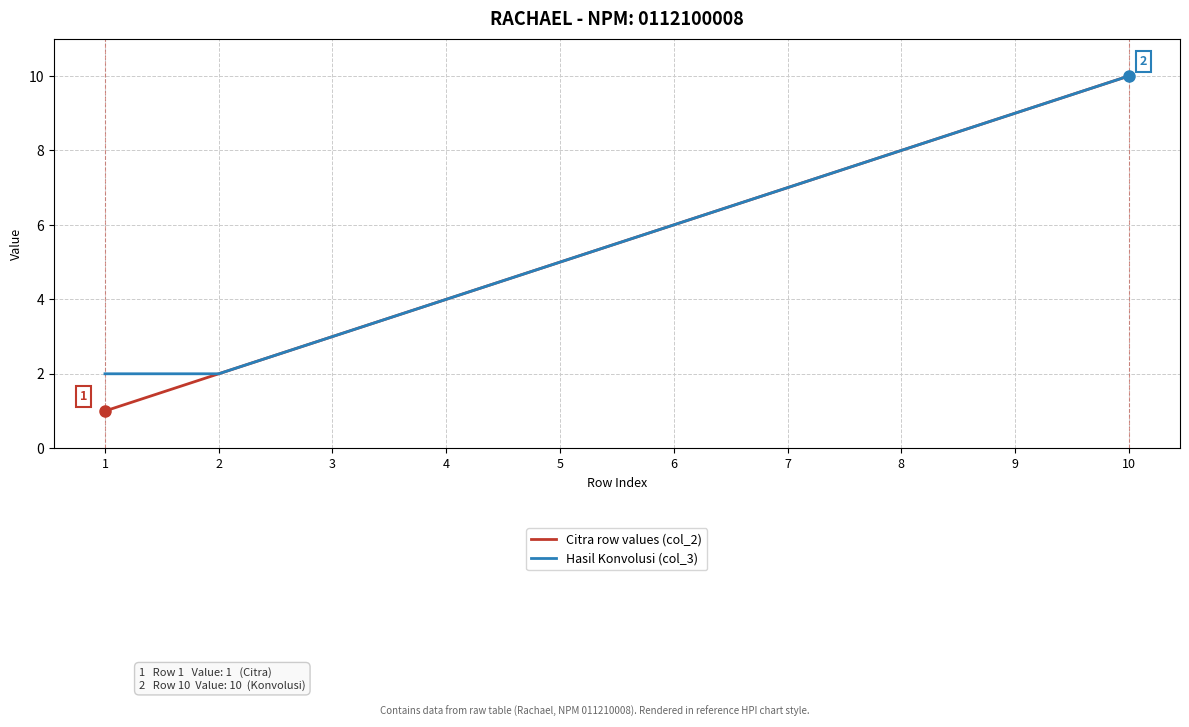

Count the number of categories in the chart.

10